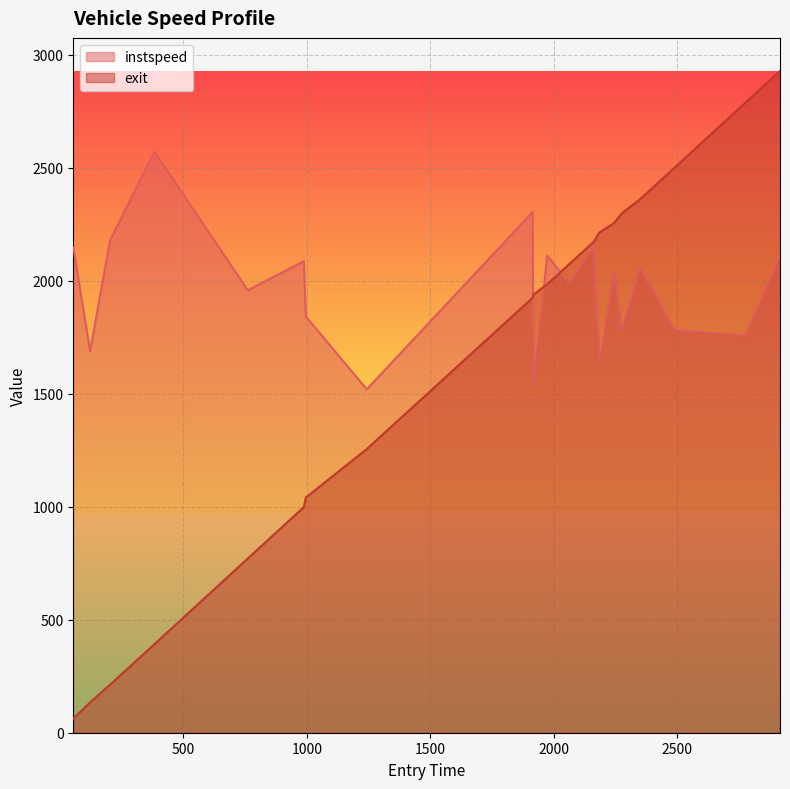

Reading left to right, what are all the values shown in this chart?

instspeed: 54=2148.1	122=1688.3	203=2179.2	383=2570.9	761=1958.2	988=2086.4	996=1841.8	1243=1519.7	1915=2304.2	1918=1532.2	1974=2111.0	2063=1990.2	2164=2152.9	2185=1639.3	2246=2033.6	2276=1774.7	2350=2060.7	2490=1781.6	2777=1757.7	2917=2109.8
exit: 54=62.9	122=133.6	203=212.8	383=392.0	761=771.0	988=998.4	996=1040.9	1243=1255.4	1915=1924.7	1918=1938.6	1974=1984.4	2063=2073.6	2164=2173.9	2185=2213.4	2246=2256.3	2276=2298.3	2350=2360.5	2490=2500.6	2777=2788.1	2917=2928.2